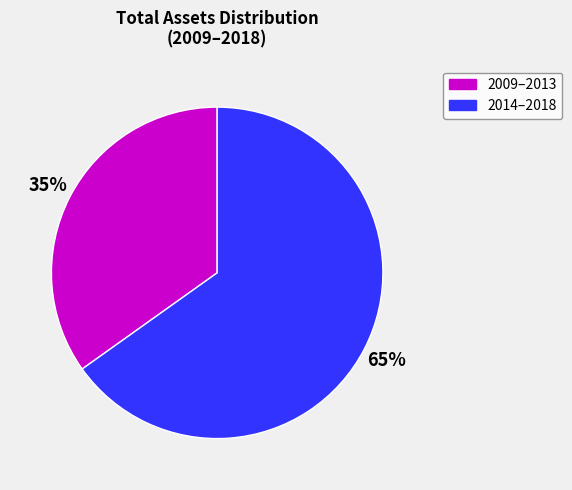

Is there any slice that represents more than half of the pie?

Yes